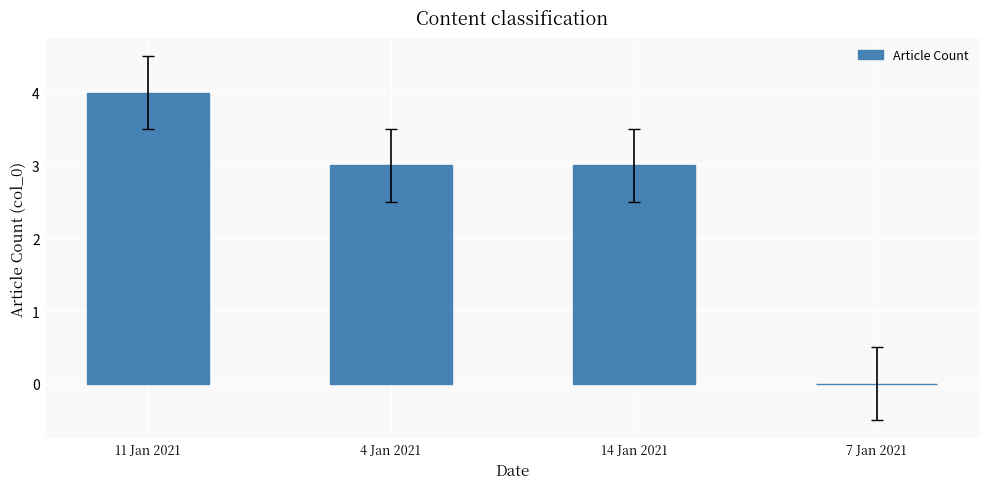

What is the change in value from 4 Jan 2021 to 7 Jan 2021?

-3